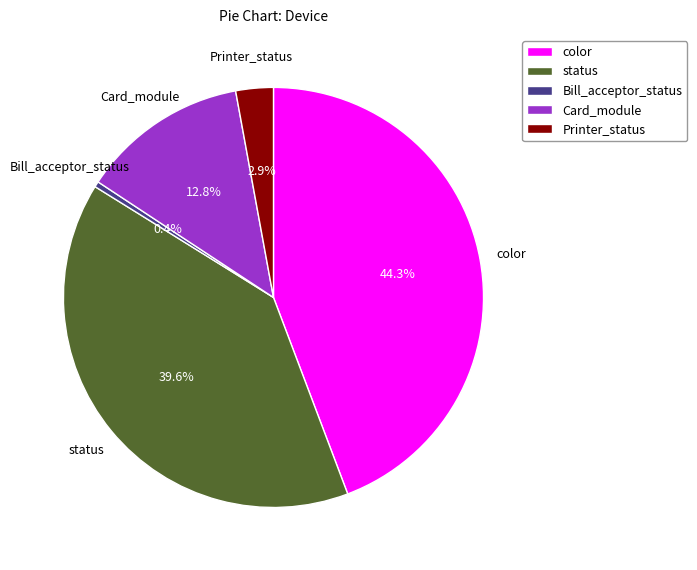

Is there a majority slice in this chart?

No